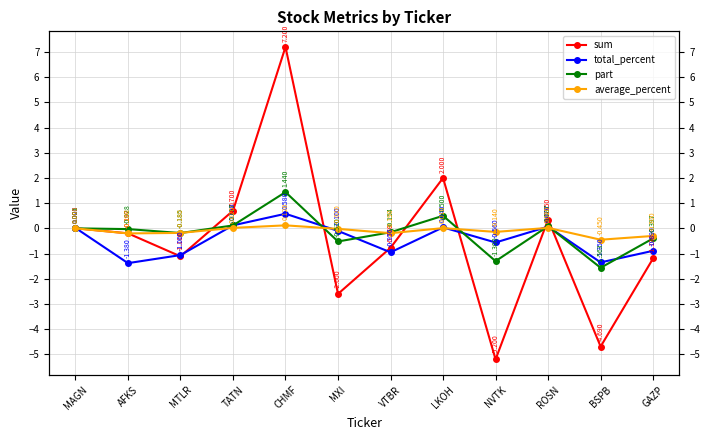

Reading left to right, transcribe all the data shown in this chart.

sum: 0.0	-0.2	-1.1	0.7	7.2	-2.6	-0.8	2.0	-5.2	0.3	-4.7	-1.2
total_percent: 0.0	-1.4	-1.1	0.1	0.6	-0.1	-0.9	0.0	-0.6	0.1	-1.4	-0.9
part: 0.0	-0.0	-0.2	0.1	1.4	-0.5	-0.2	0.5	-1.3	0.1	-1.6	-0.4
average_percent: 0.0	-0.2	-0.2	0.0	0.1	-0.0	-0.2	0.0	-0.1	0.0	-0.5	-0.3